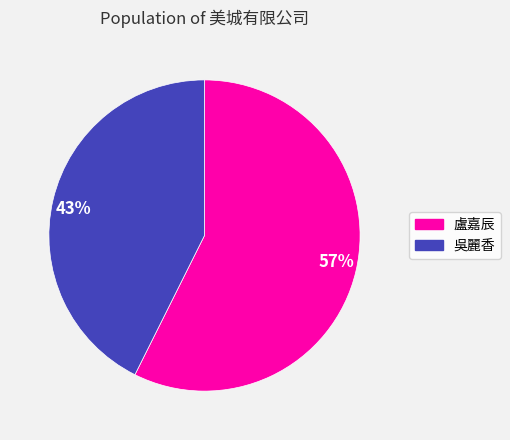

To the nearest percent, what portion does 吳麗香 represent?

43%